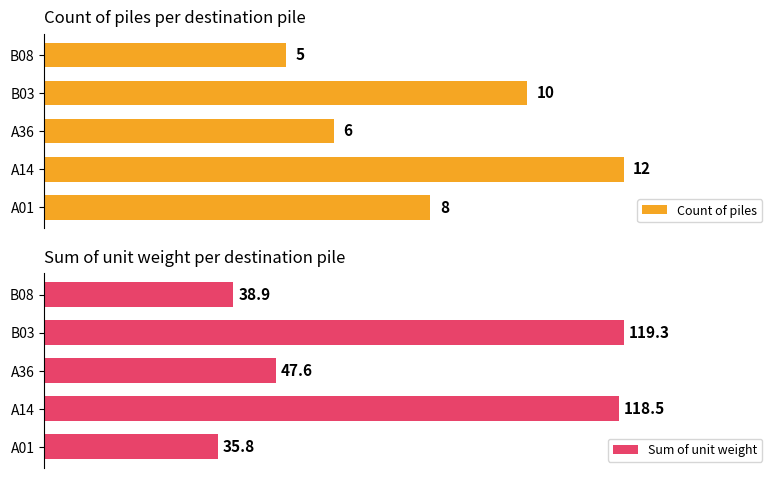

Rank the categories by Sum of unit weight value from highest to lowest.

B03, A14, A36, B08, A01